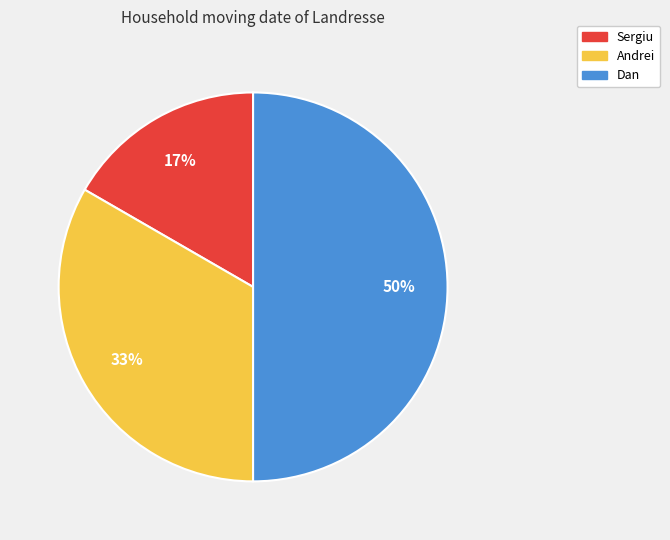

Combined, do Dan and Andrei account for over 50%?

Yes